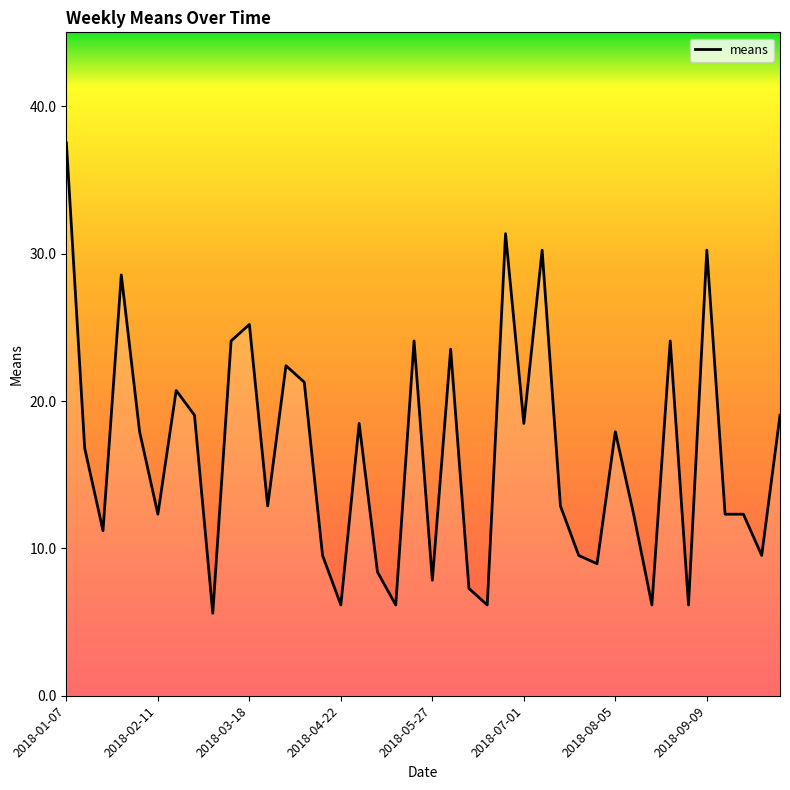

Does the chart display data point markers on the line(s)?

No